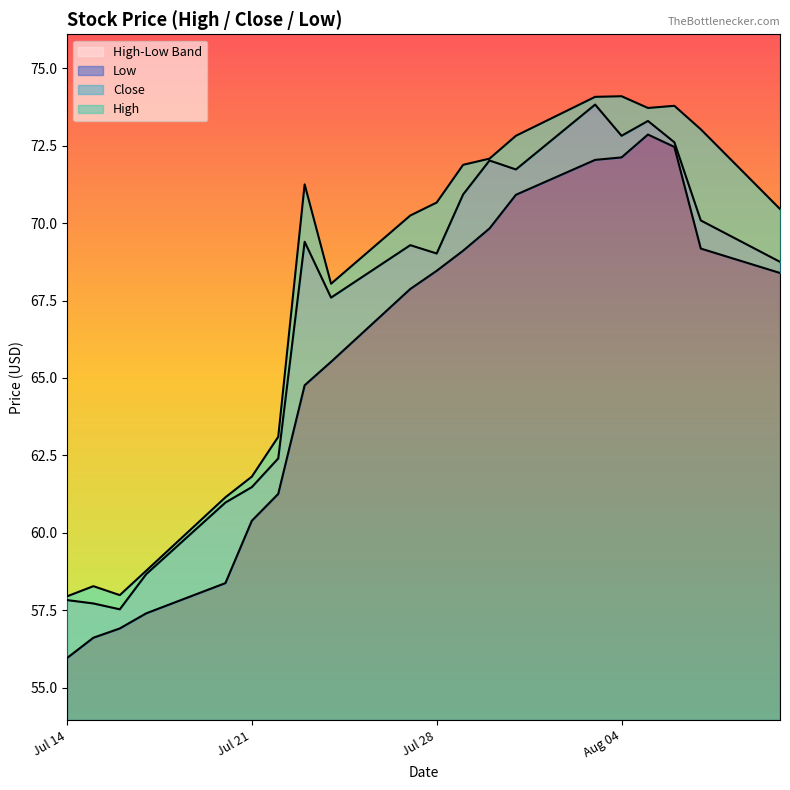

What value does the Low series have at 2020-08-06?

72.5